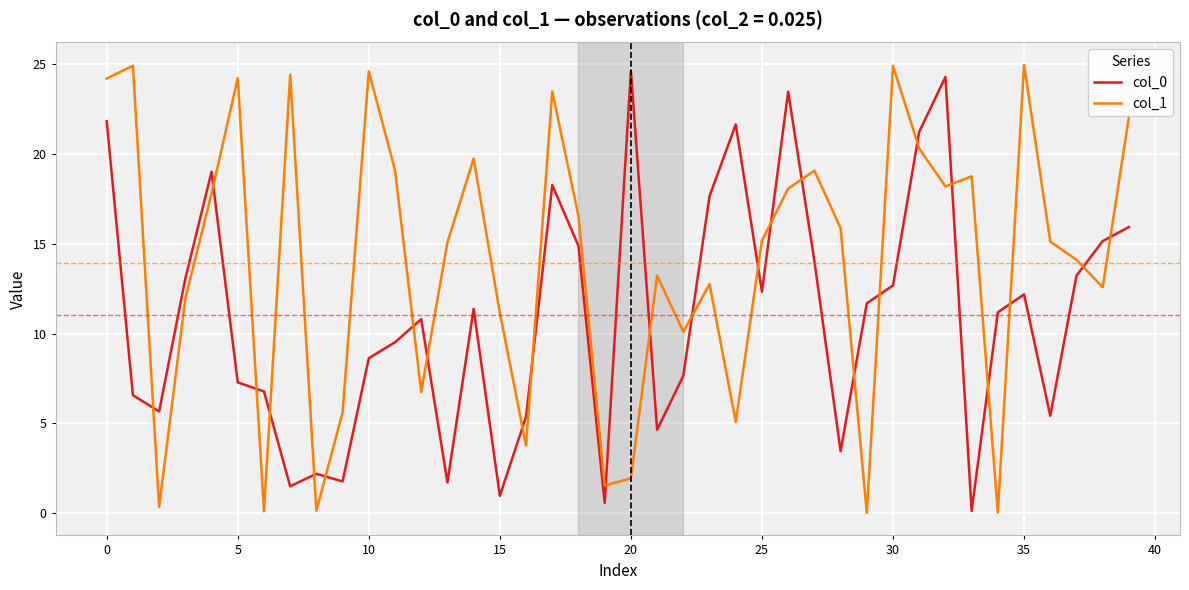

Which series has the largest range (max minus min)?

col_1